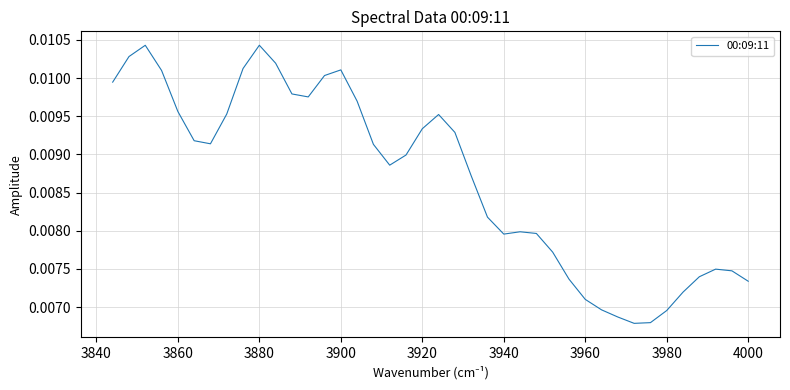

What is the sum of all values?

0.3